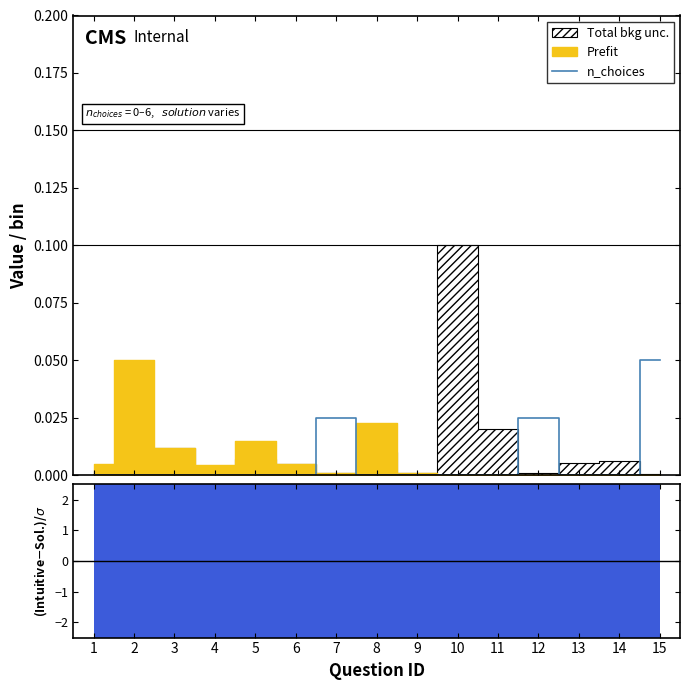

Is it true that the value at 8 is -0.0?

False